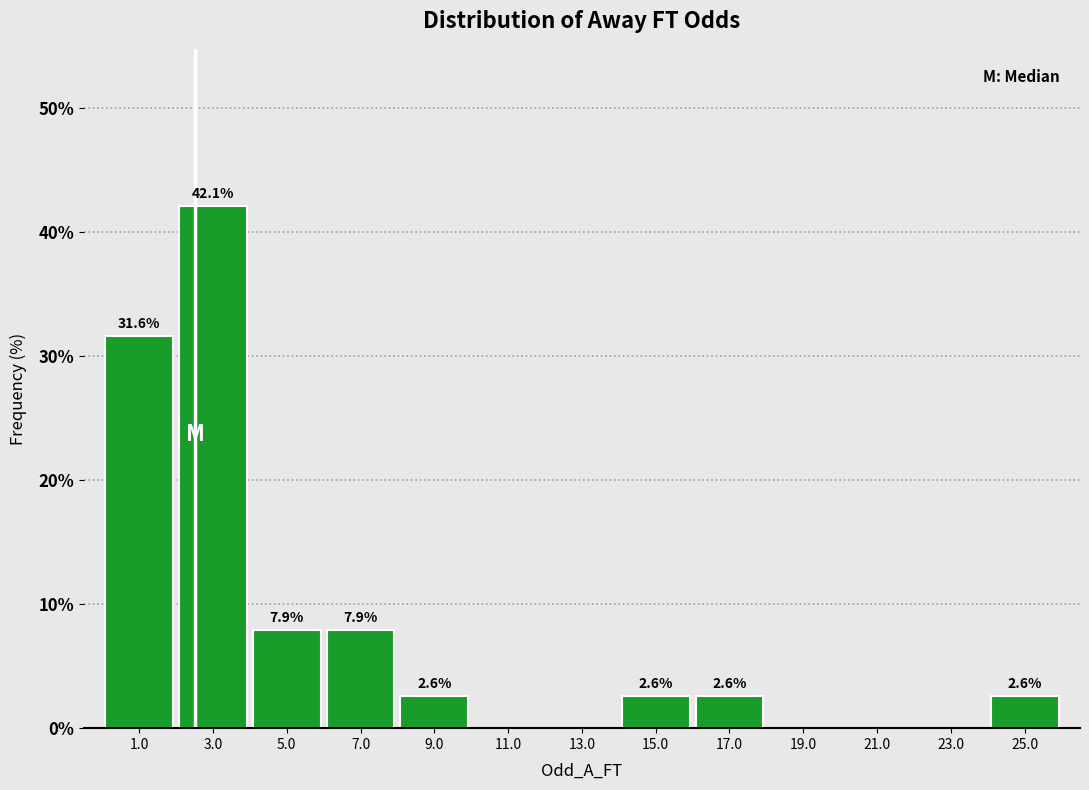

Reading left to right, extract all data points from this chart.

1.0=31.6	3.0=42.1	5.0=7.9	7.0=7.9	9.0=2.6	11.0=0.0	13.0=0.0	15.0=2.6	17.0=2.6	19.0=0.0	21.0=0.0	23.0=0.0	25.0=2.6